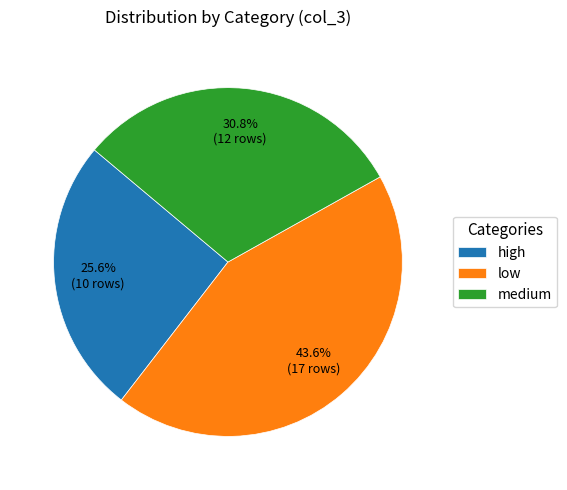

Combined, do low and medium account for over 50%?

Yes